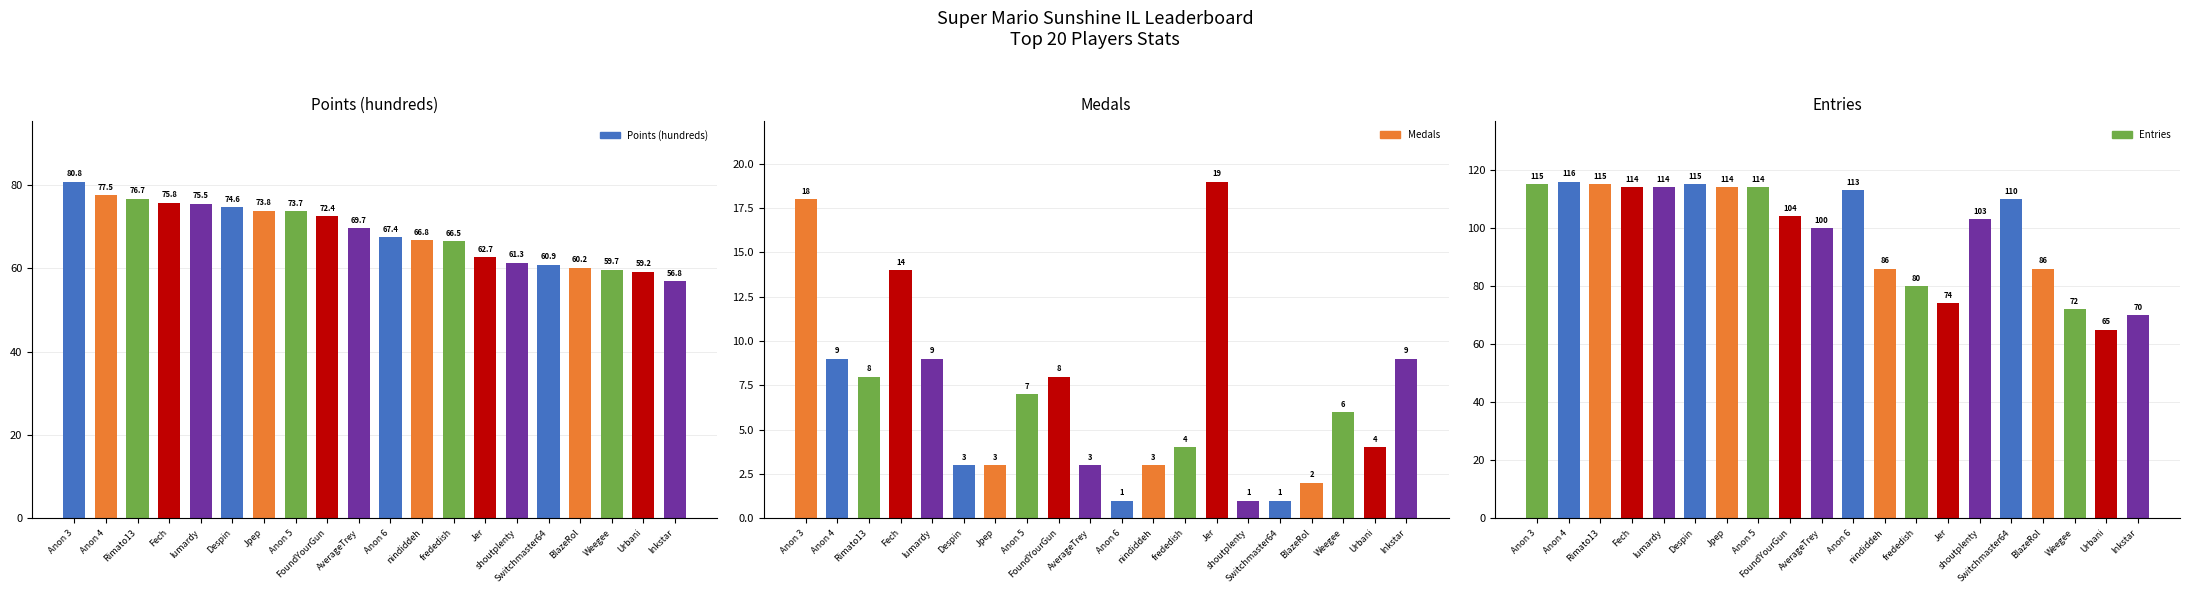

Reading left to right, what are all the values shown in this chart?

Points (hundreds): Anon 3=80.8	Anon 4=77.5	Rimato13=76.7	Fech=75.8	lumardy=75.5	Despin=74.6	Jpep=73.8	Anon 5=73.7	FoundYourGun=72.4	AverageTrey=69.7	Anon 6=67.4	nindiddeh=66.8	frededish=66.5	Jer=62.7	shoutplenty=61.3	Switchmaster64=60.9	BlazeRol=60.2	Weegee=59.7	Urbani=59.2	Inkstar=56.8
Medals: Anon 3=18.0	Anon 4=9.0	Rimato13=8.0	Fech=14.0	lumardy=9.0	Despin=3.0	Jpep=3.0	Anon 5=7.0	FoundYourGun=8.0	AverageTrey=3.0	Anon 6=1.0	nindiddeh=3.0	frededish=4.0	Jer=19.0	shoutplenty=1.0	Switchmaster64=1.0	BlazeRol=2.0	Weegee=6.0	Urbani=4.0	Inkstar=9.0
Entries: Anon 3=115.0	Anon 4=116.0	Rimato13=115.0	Fech=114.0	lumardy=114.0	Despin=115.0	Jpep=114.0	Anon 5=114.0	FoundYourGun=104.0	AverageTrey=100.0	Anon 6=113.0	nindiddeh=86.0	frededish=80.0	Jer=74.0	shoutplenty=103.0	Switchmaster64=110.0	BlazeRol=86.0	Weegee=72.0	Urbani=65.0	Inkstar=70.0